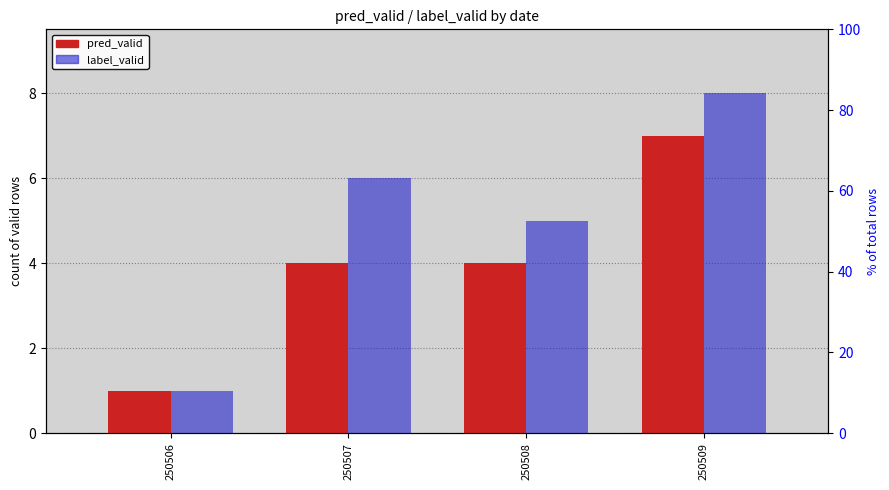

What is the highest value of the pred_valid series?

7